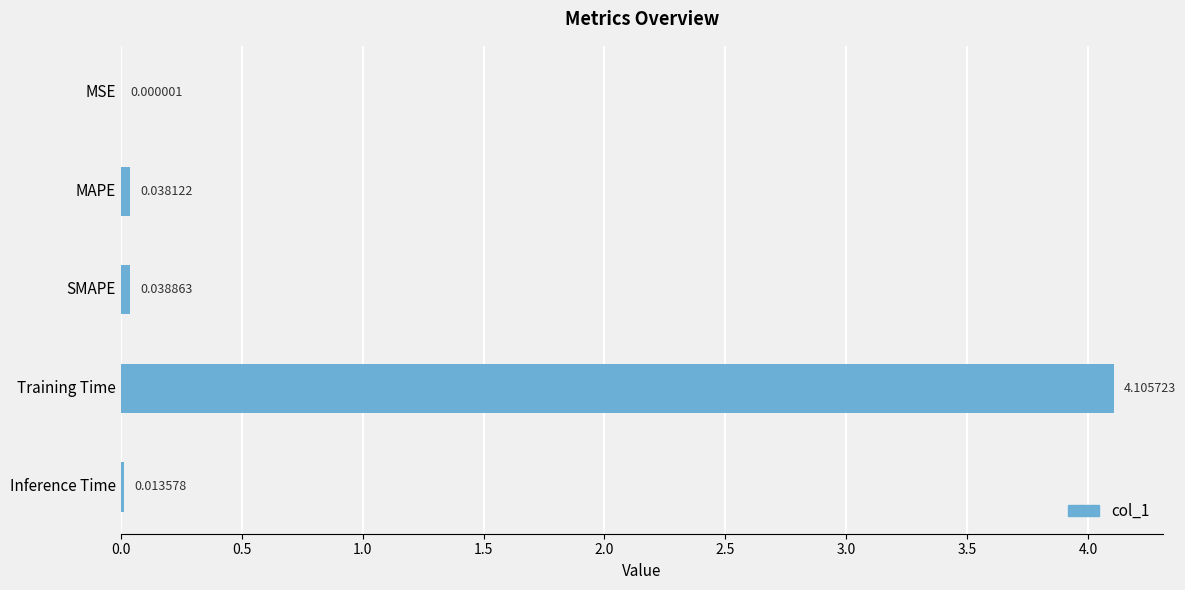

What is the sum of all values?

4.2